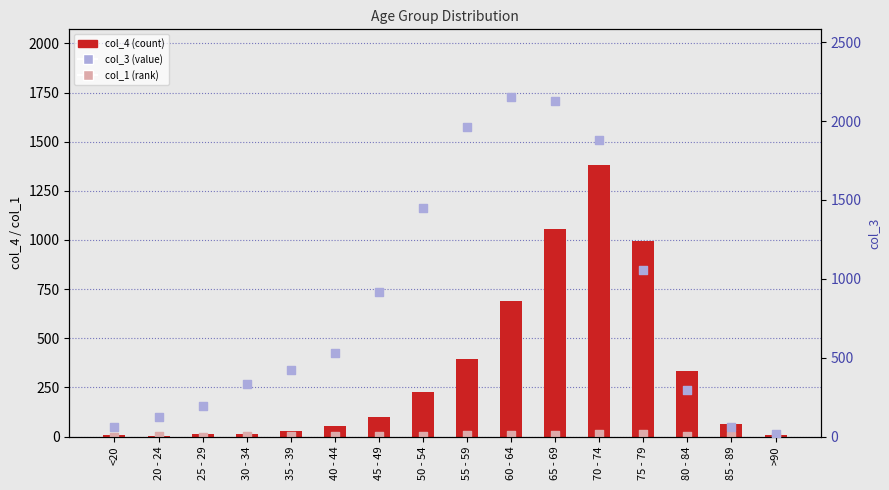

What is the total value across all series at 70 - 74?

3277